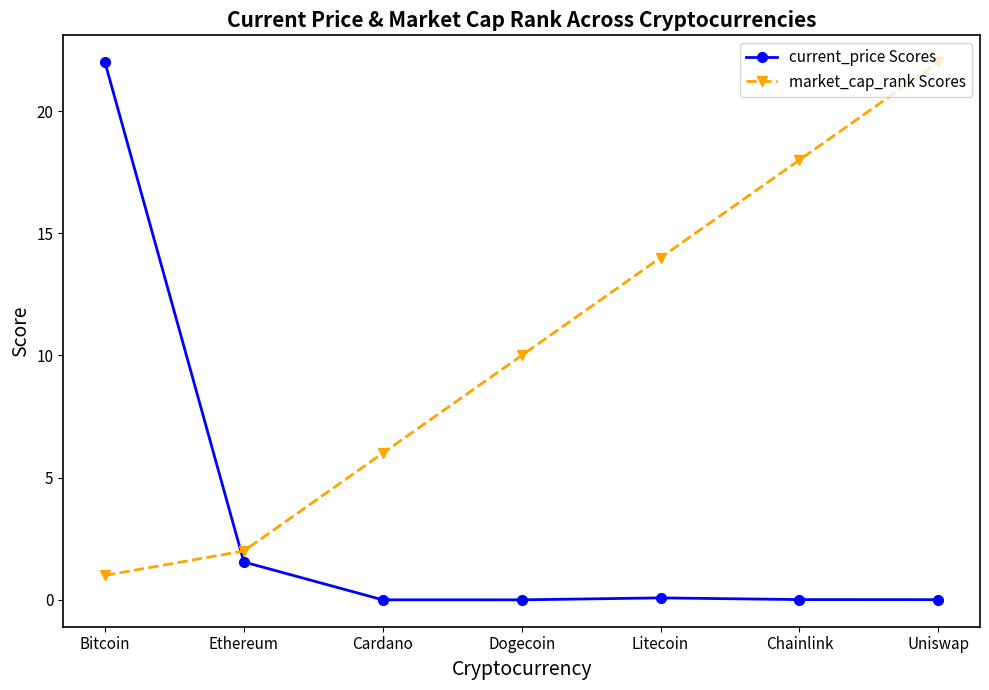

What is the value of the market_cap_rank Scores point at the 7th from the left?

22.0